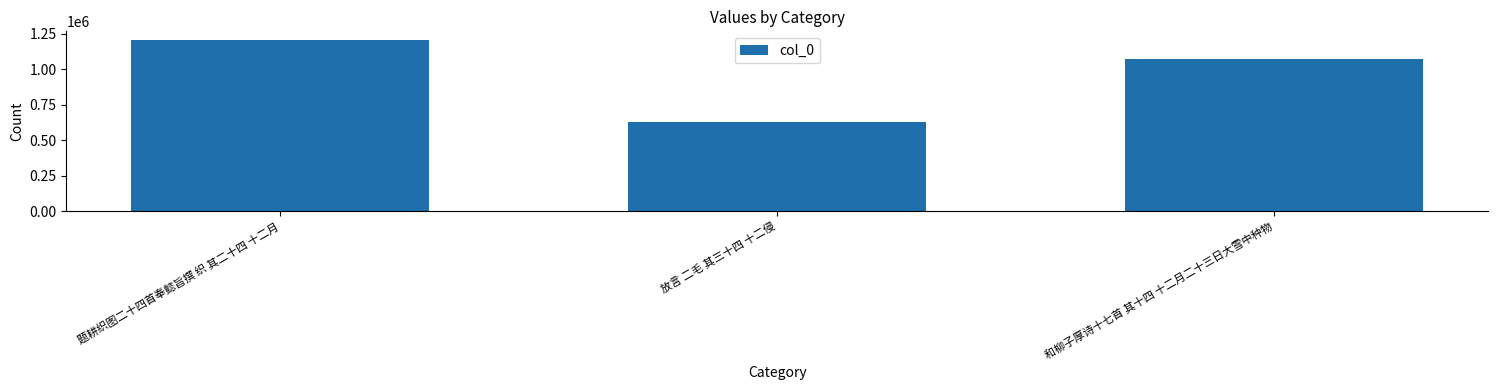

What is the change in value from 题耕织图二十四首奉懿旨撰 织 其二十四 十二月 to 和柳子厚诗十七首 其十四 十二月二十三日大雪中种物?

-136254